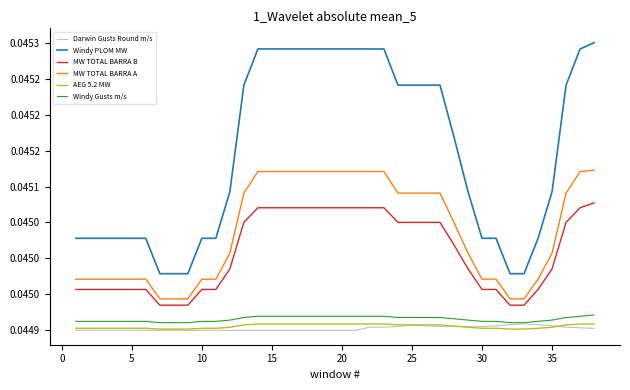

What are all the series names shown in the legend?

Darwin Gusts Round m/s, Windy PLOM MW, MW TOTAL BARRA B, MW TOTAL BARRA A, AEG 5.2 MW, Windy Gusts m/s